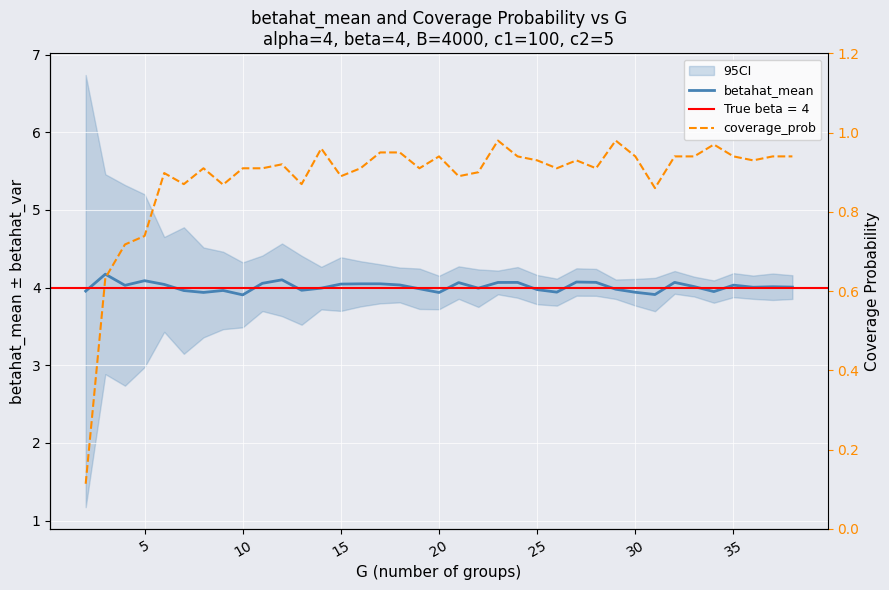

What is the lowest value of the betahat_mean series?

3.9